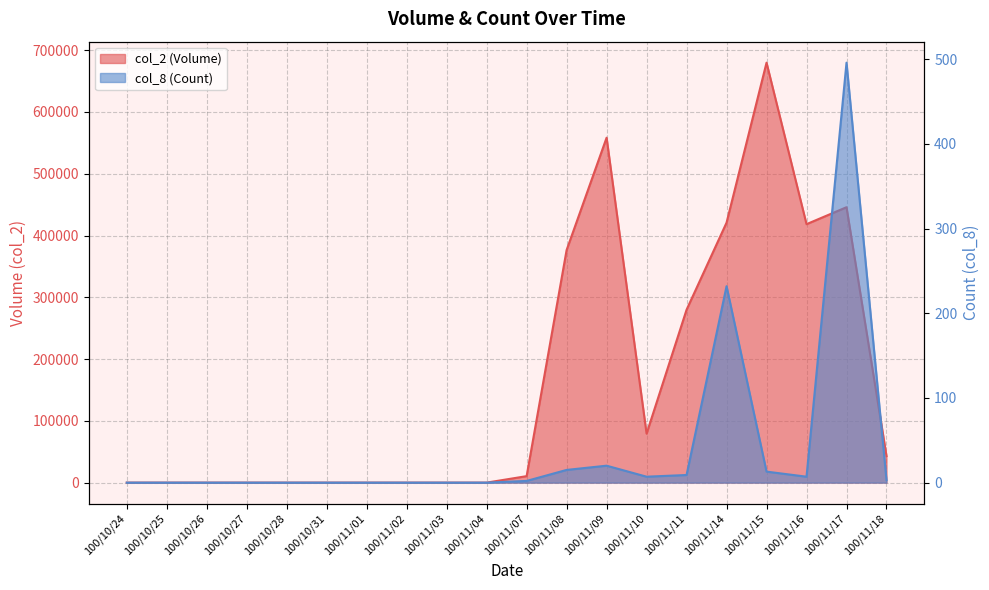

What is the value of the col_8 point at the 15th from the left?

9